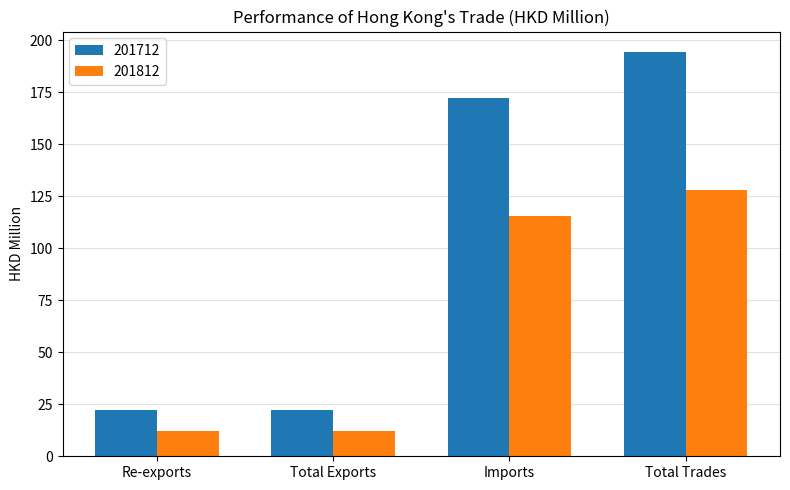

Reading left to right, transcribe all the data shown in this chart.

201712: Re-exports=22.0	Total Exports=22.0	Imports=172.4	Total Trades=194.4
201812: Re-exports=12.2	Total Exports=12.2	Imports=115.6	Total Trades=127.8